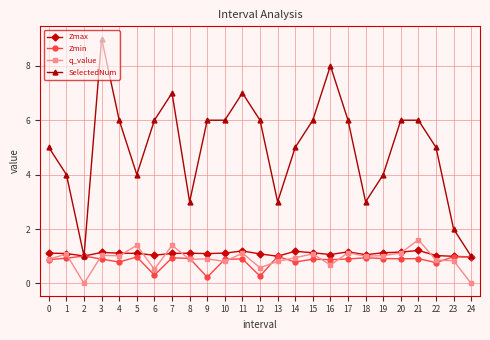

List the series in order of their peak value, lowest first.

Zmin, Zmax, q_value, SelectedNum